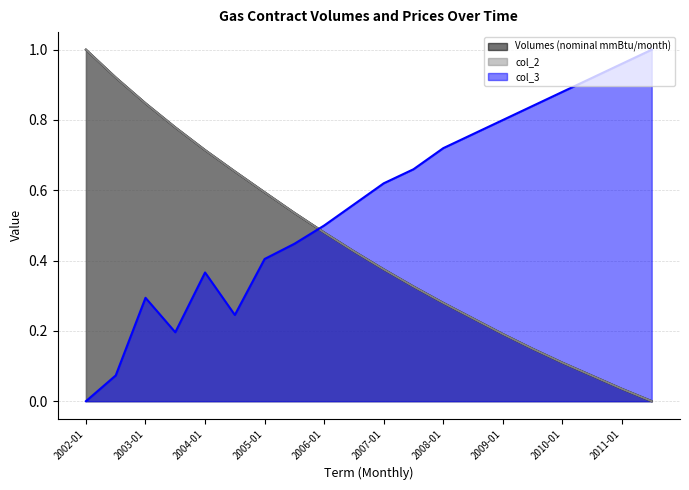

List the series in order of their peak value, highest first.

Volumes (nominal mmBtu/month), col_2, col_3